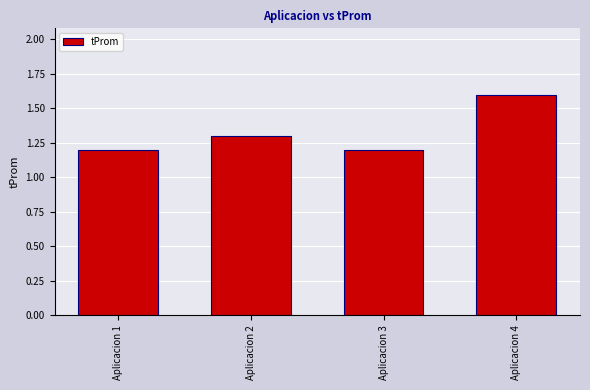

What is the smallest value displayed?

1.2